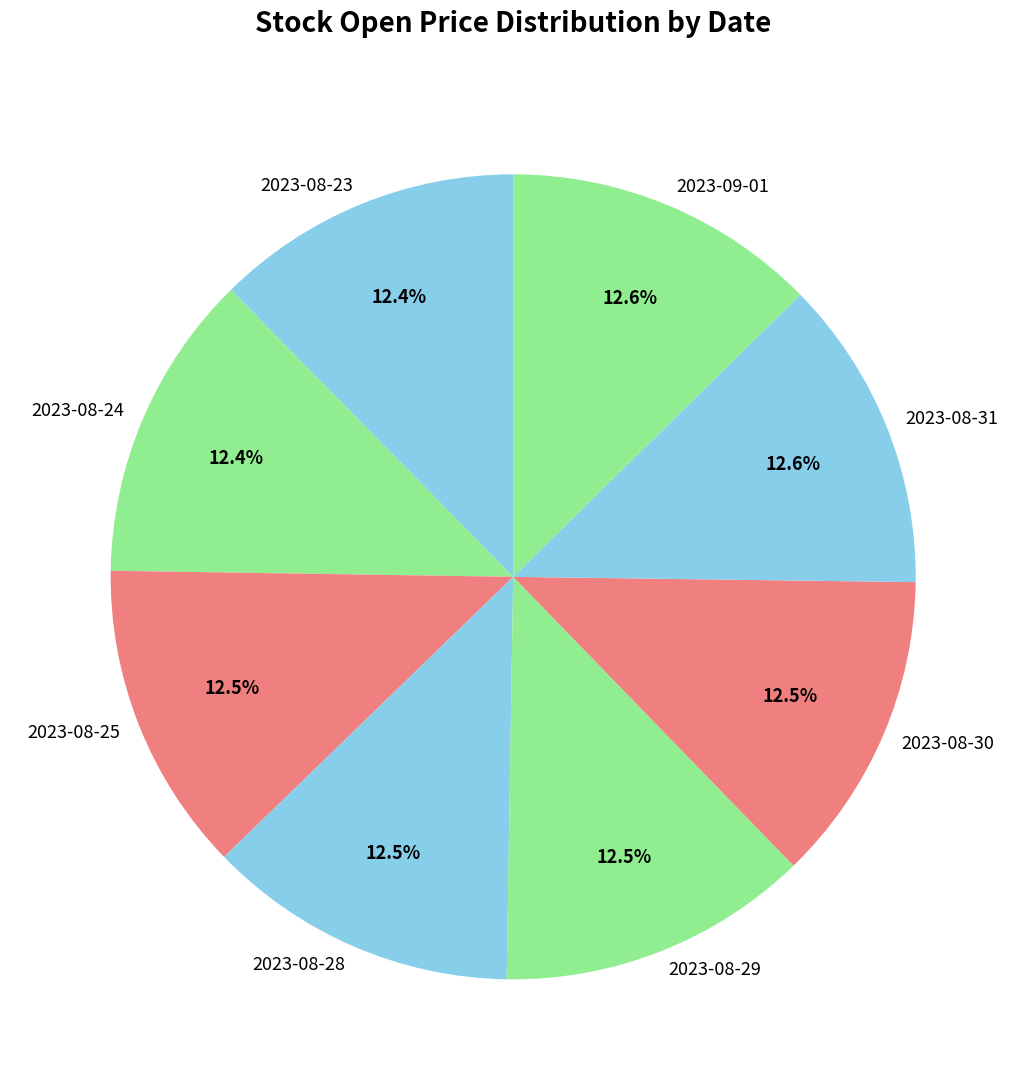

Combined, do 2023-08-31 and 2023-08-24 account for over 50%?

No